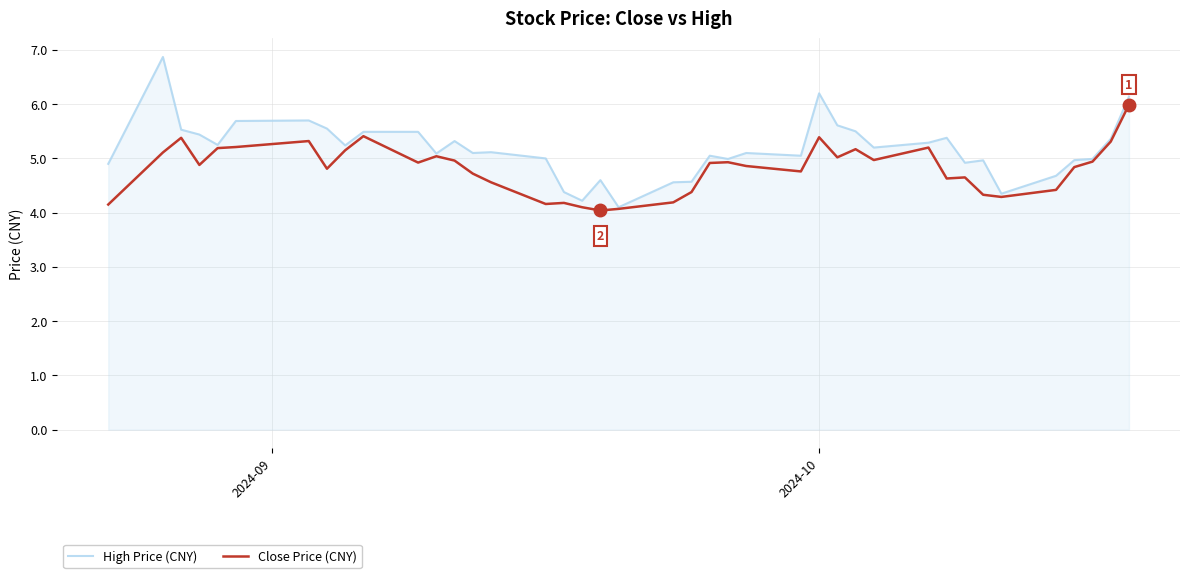

Rank the series by their average value, from lowest to highest.

Close Price (CNY), High Price (CNY)